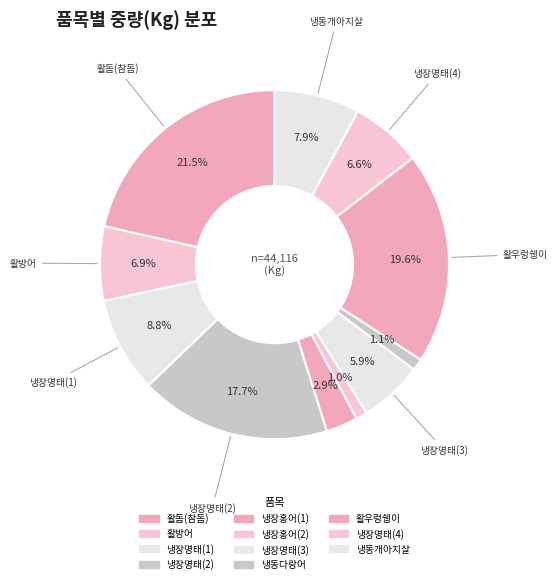

What is the largest slice in the pie chart?

활돔(참돔)